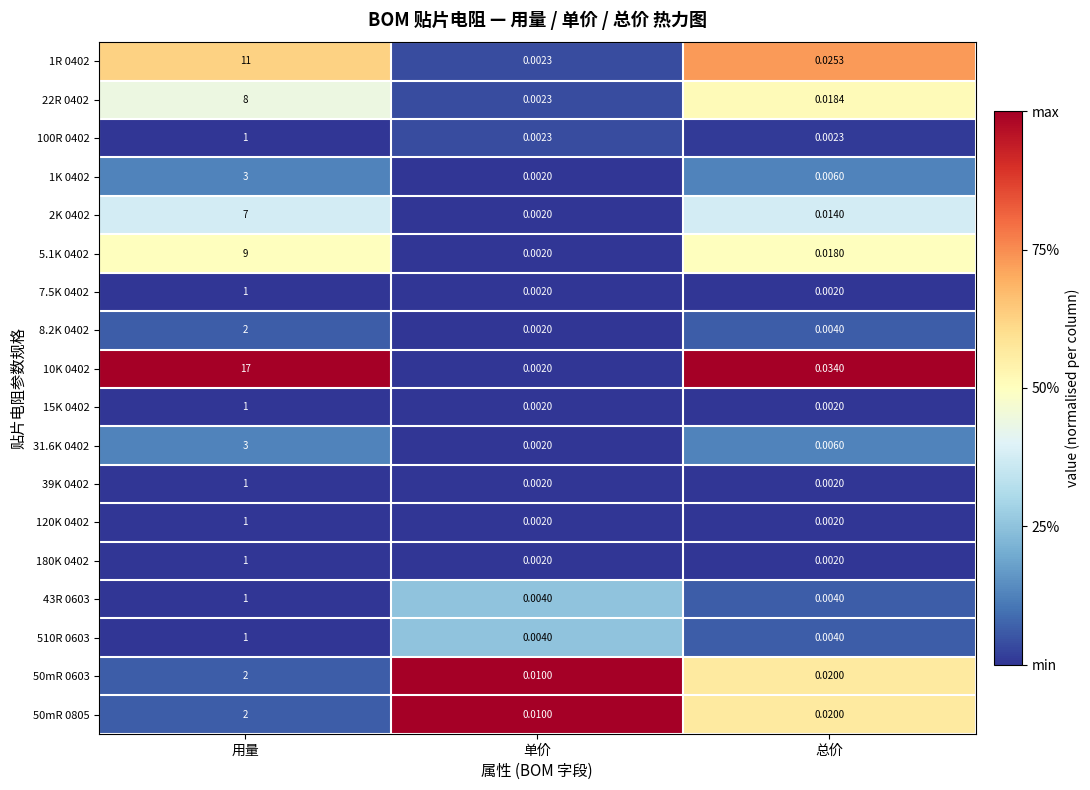

At which label does 1R 0402 reach its minimum?

单价